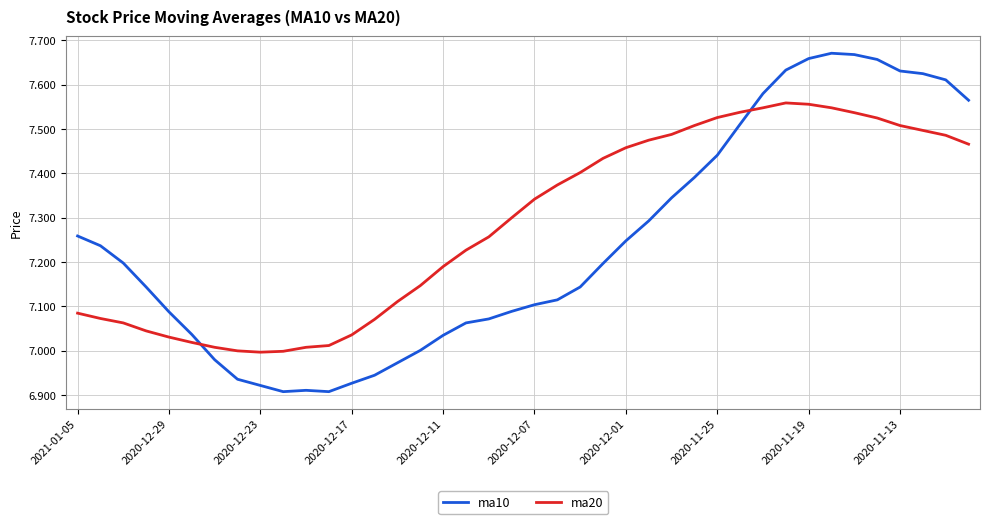

Which series has the largest range (max minus min)?

ma10